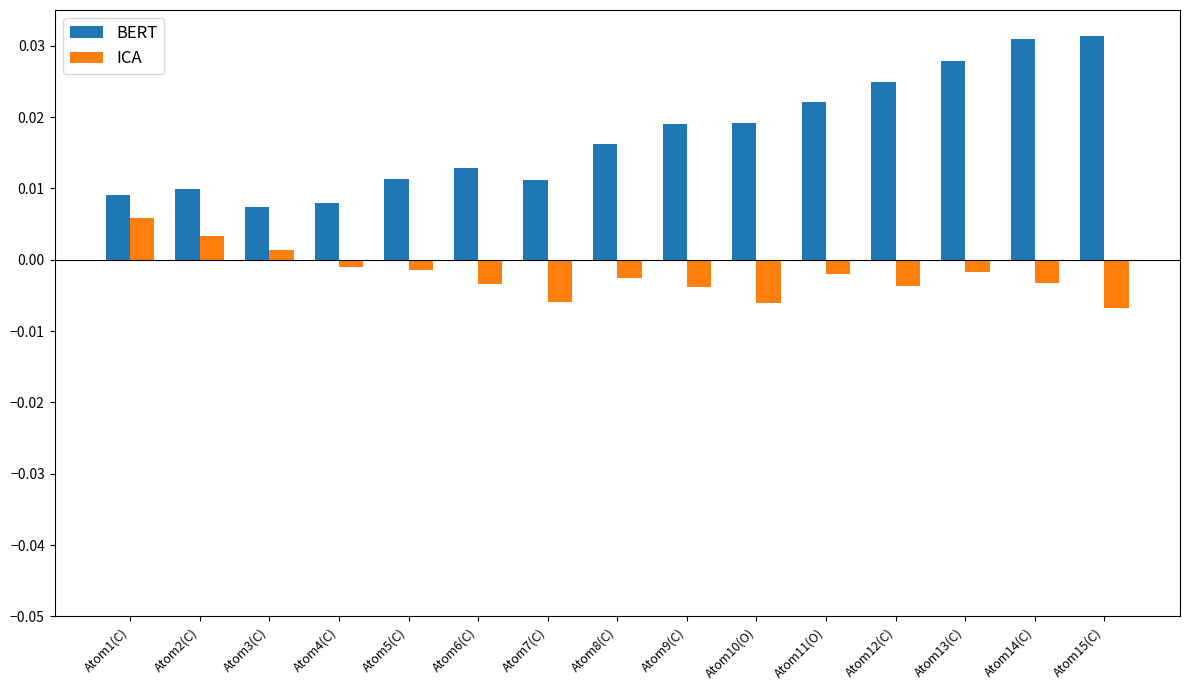

What is the sum of all BERT values?

0.3